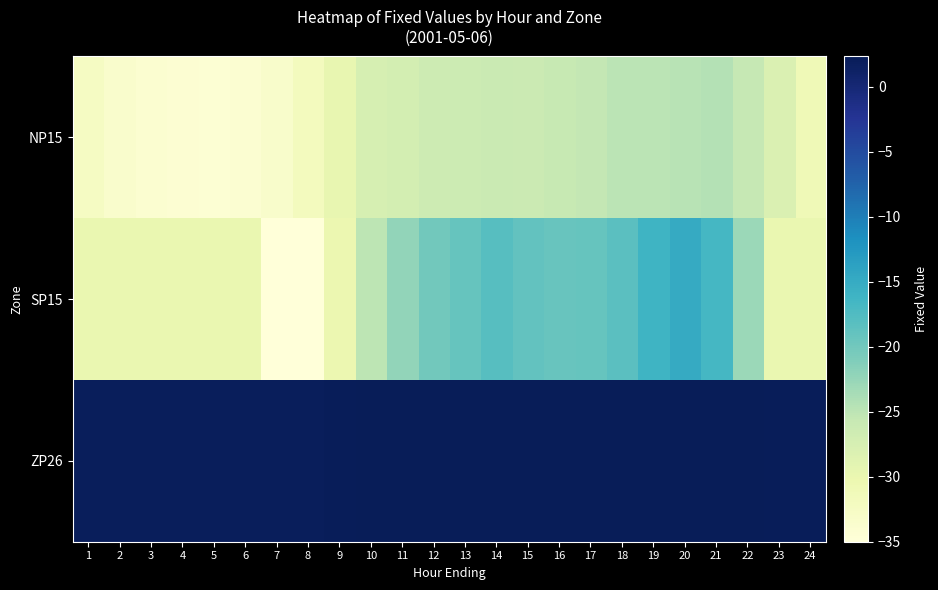

Reading left to right, extract all data points from this chart.

NP15: 1=-32.5	2=-33.4	3=-33.9	4=-34.2	5=-34.3	6=-34.0	7=-33.2	8=-31.8	9=-29.6	10=-27.4	11=-27.2	12=-26.5	13=-26.2	14=-26.1	15=-26.2	16=-25.8	17=-25.4	18=-24.8	19=-24.9	20=-24.7	21=-24.4	22=-25.6	23=-28.0	24=-31.0
SP15: 1=-30.0	2=-30.0	3=-30.0	4=-30.0	5=-30.0	6=-30.0	7=-35.0	8=-35.0	9=-30.2	10=-24.9	11=-22.2	12=-20.0	13=-19.2	14=-18.1	15=-18.9	16=-19.2	17=-19.2	18=-18.3	19=-16.1	20=-15.0	21=-16.6	22=-22.8	23=-30.0	24=-30.0
ZP26: 1=2.0	2=2.0	3=1.9	4=1.9	5=1.9	6=1.9	7=2.0	8=2.0	9=2.1	10=2.2	11=2.2	12=2.2	13=2.3	14=2.3	15=2.3	16=2.3	17=2.3	18=2.3	19=2.3	20=2.3	21=2.3	22=2.3	23=2.2	24=2.1